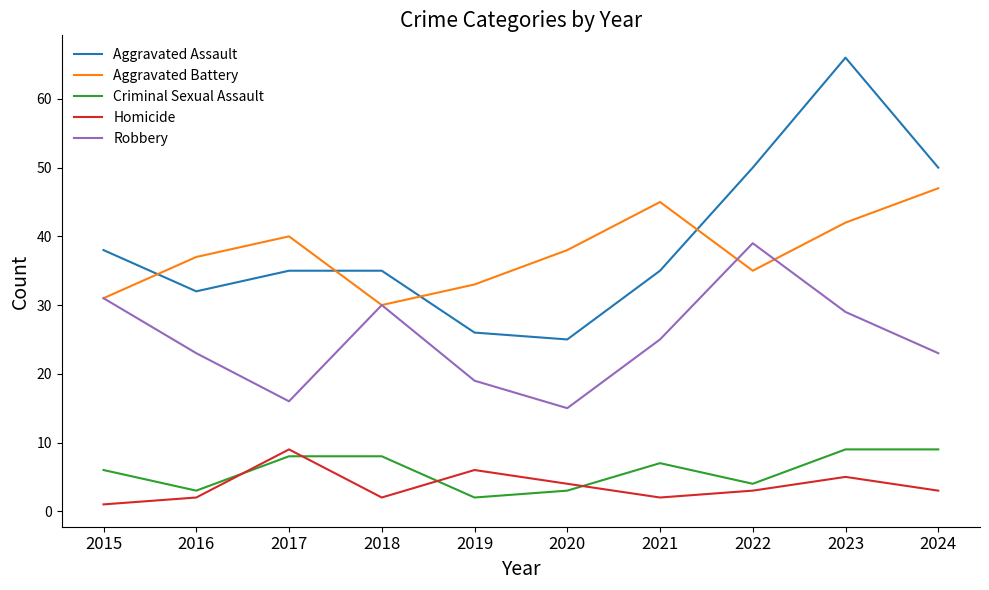

What is the maximum value for Robbery?

39